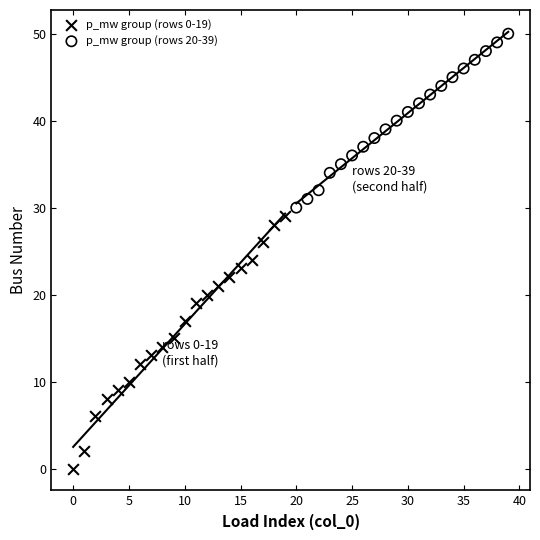

Which series contains the lowest Y value?

p_mw group (rows 0-19)